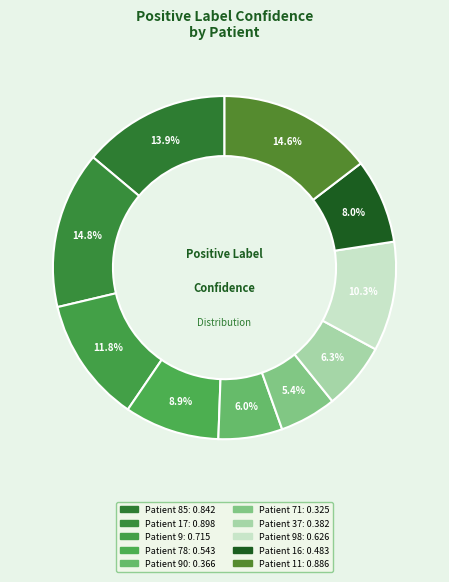

Is there any slice that represents more than half of the pie?

No